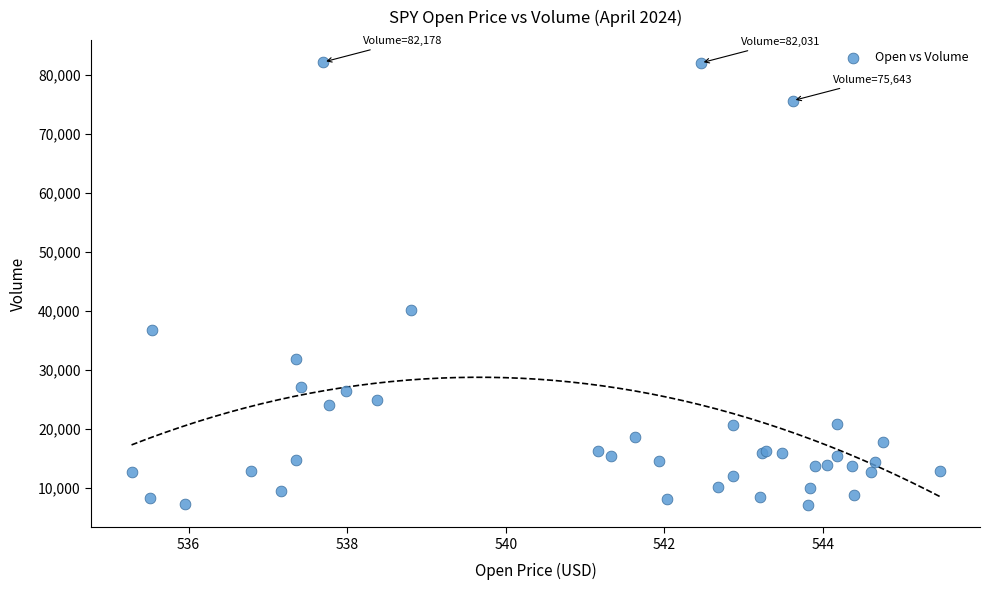

What Y value in the scatter plot is closest to 44661?

40133